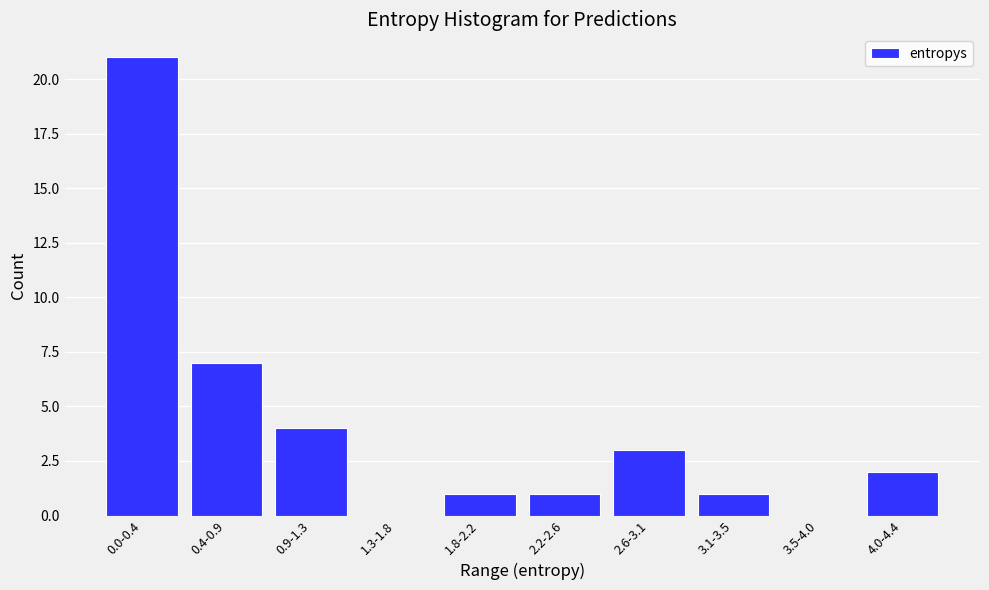

Reading left to right, transcribe all the data shown in this chart.

0.0-0.4=21	0.4-0.9=7	0.9-1.3=4	1.3-1.8=0	1.8-2.2=1	2.2-2.6=1	2.6-3.1=3	3.1-3.5=1	3.5-4.0=0	4.0-4.4=2